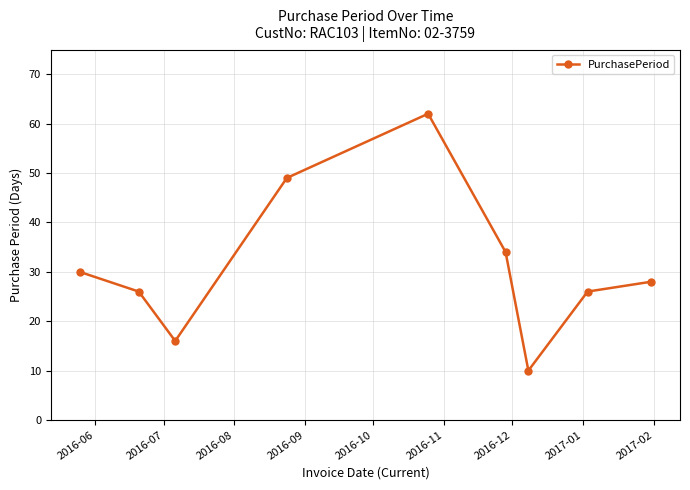

What is the smallest value displayed?

10